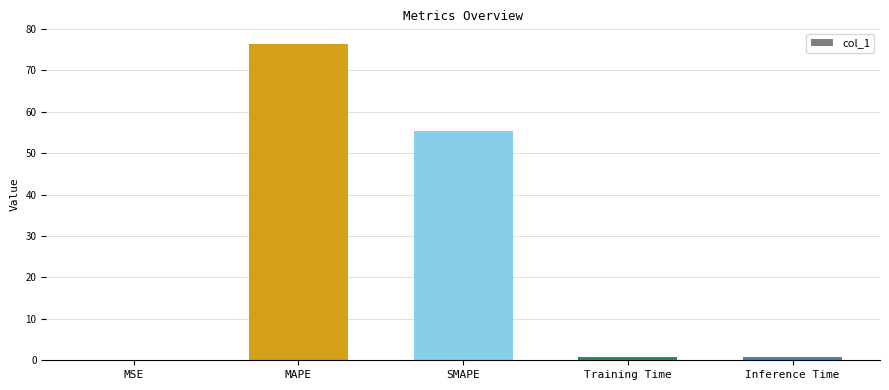

Is it true that the value at SMAPE is 55.3?

True